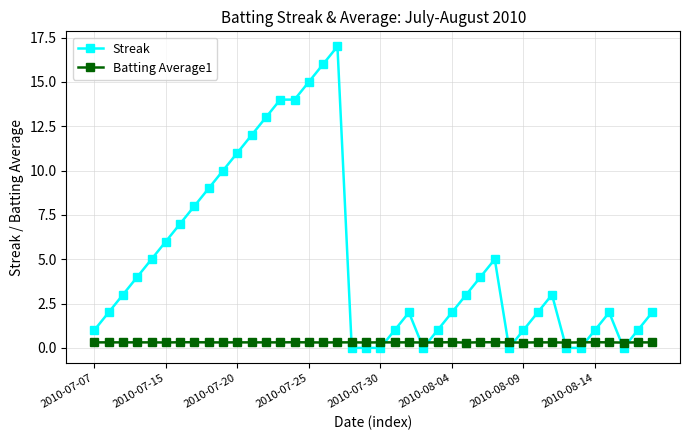

Count the number of categories in the chart.

40